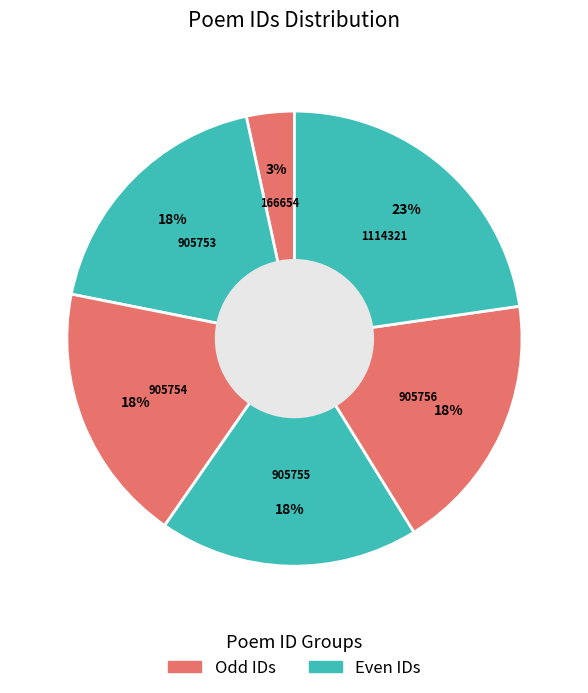

Which slice is the largest?

1114321